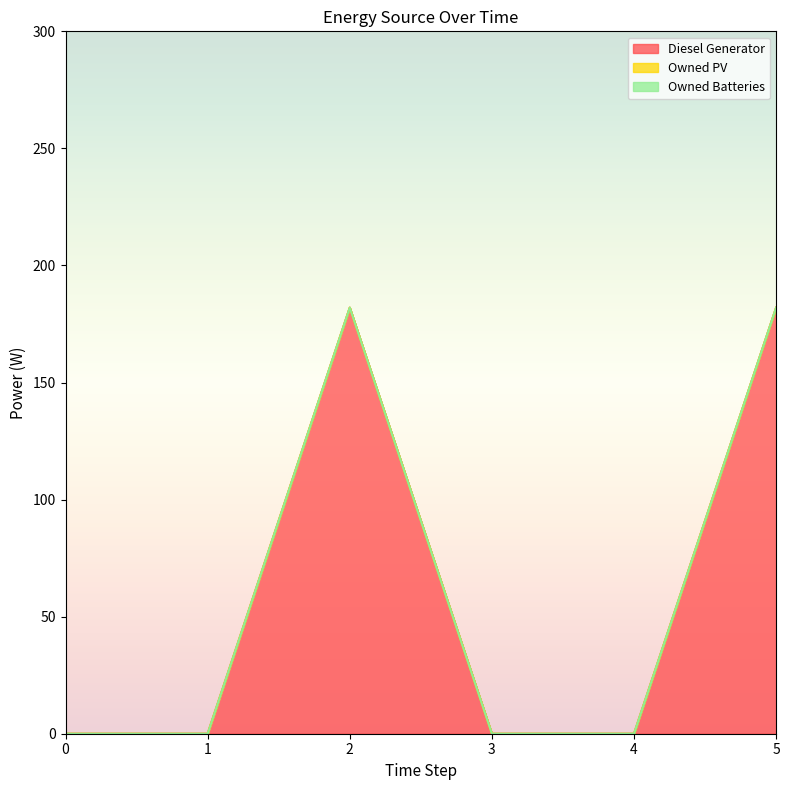

How many lines are shown in the chart?

3